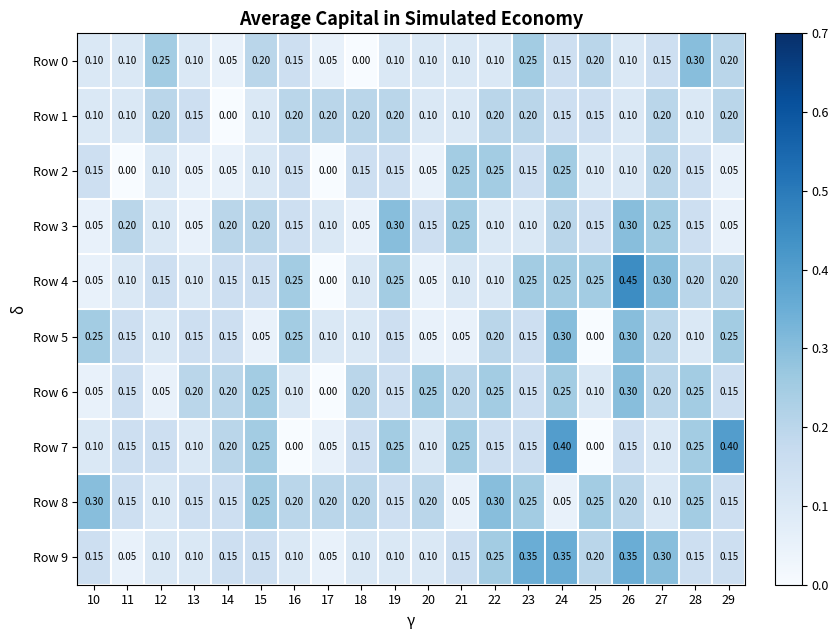

Is the value of Row 8 at 22 greater than the value of Row 2 at 16?

Yes